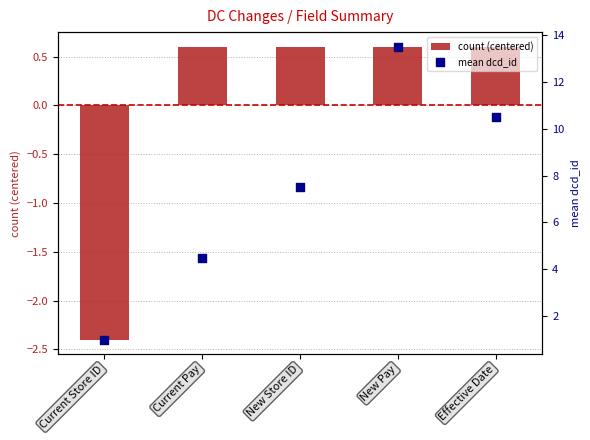

What is the total value across all series at Effective Date?

11.1